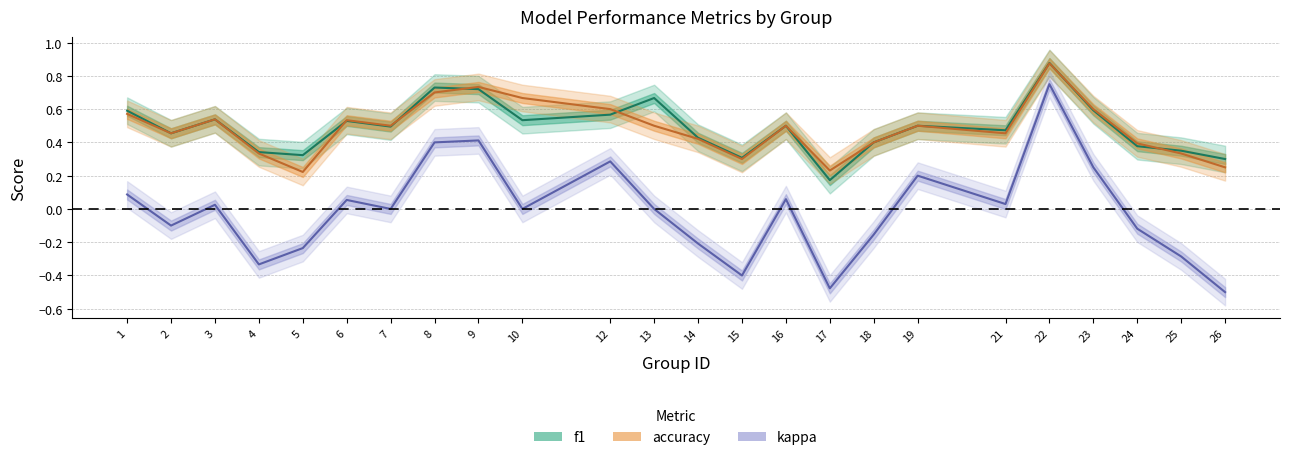

What is the difference between the maximum and minimum values in the f1 series?

0.7